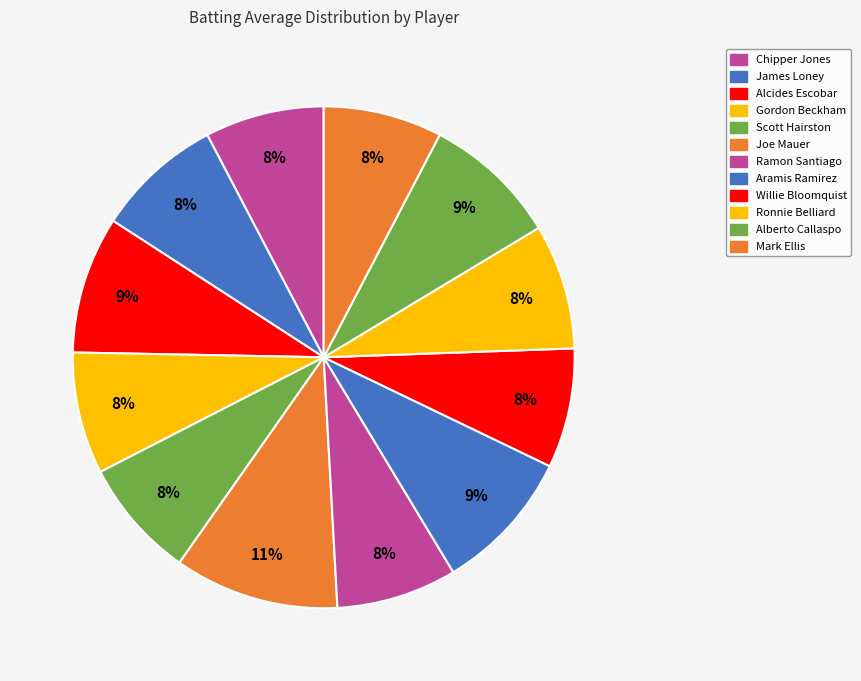

The Alcides Escobar slice represents 9% of the pie. True or false?

True